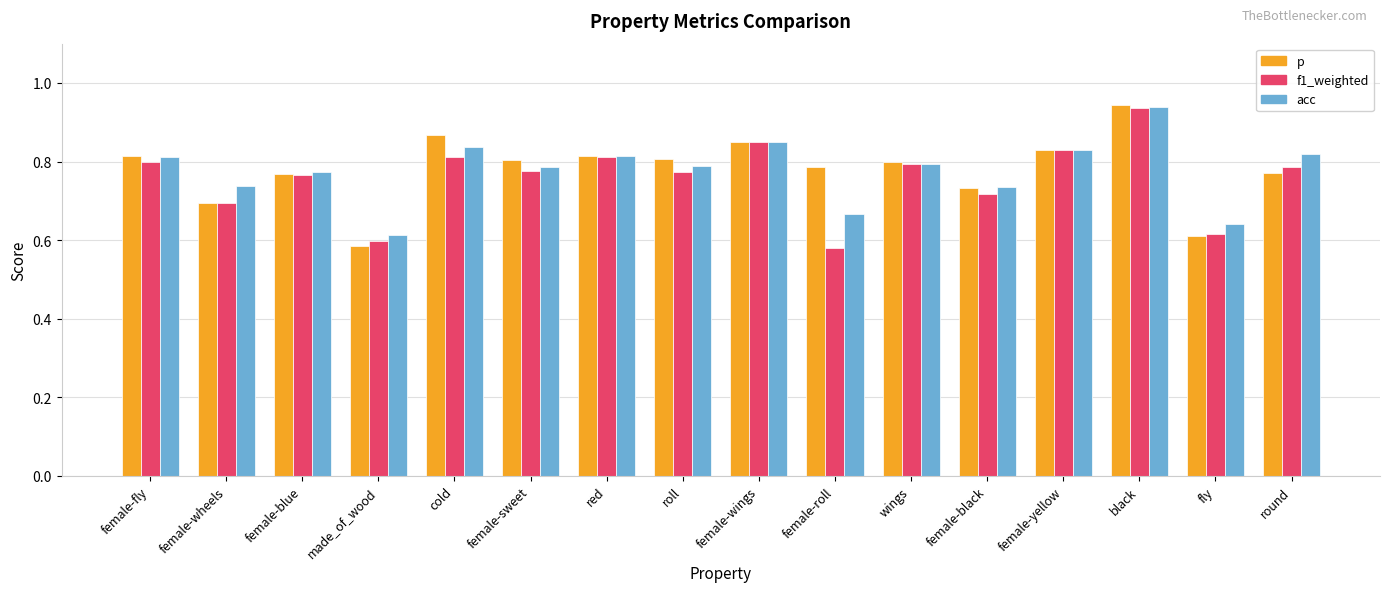

At which label is acc closest to 0?

made_of_wood